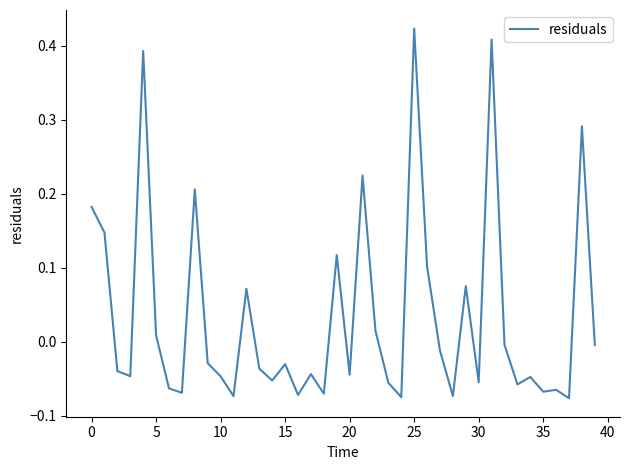

What is the difference between the maximum and minimum values?

0.5